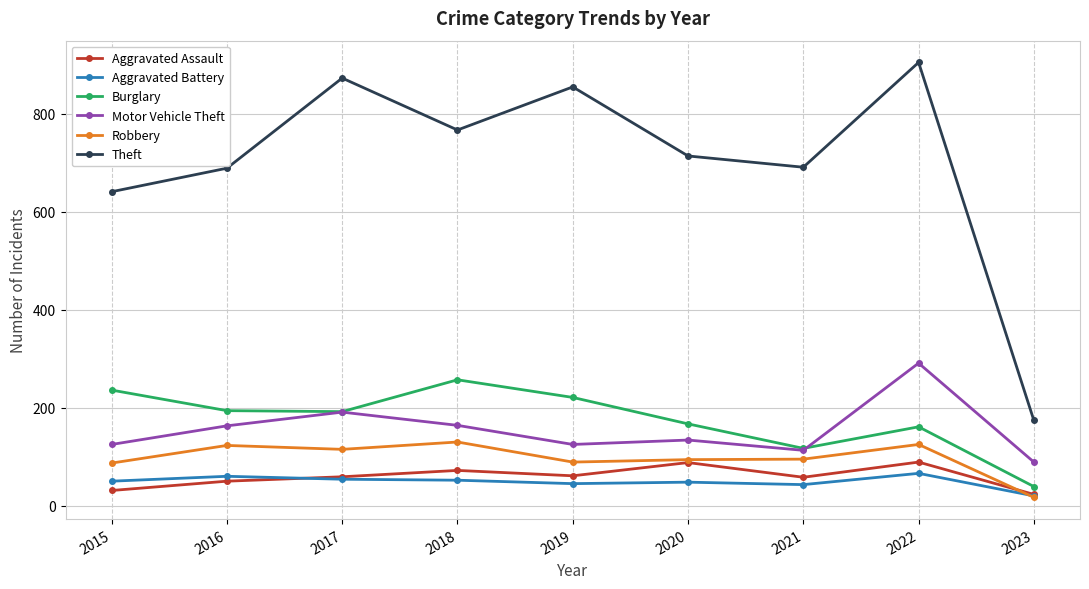

What is the value of the Aggravated Assault point at the 7th from the left?

58